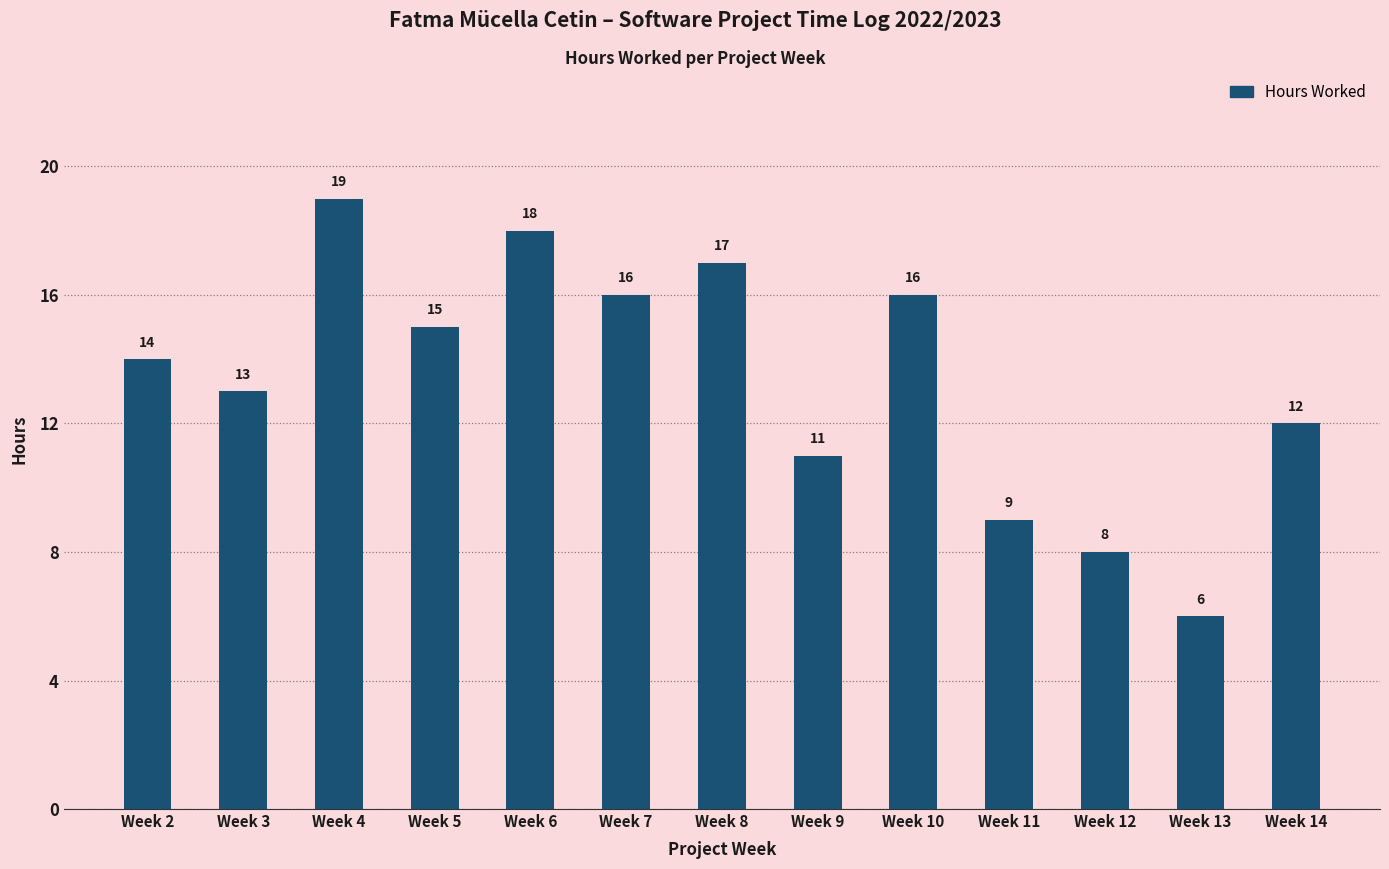

What is the sum of the values at Week 6 and Week 2?

32